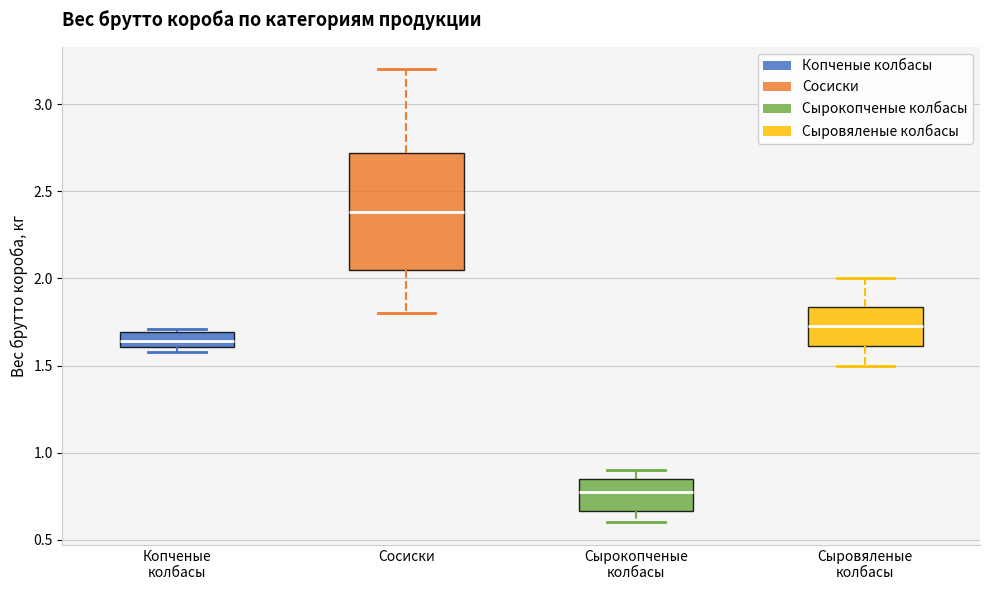

Where does the lower whisker of the box for Сырокопченые колбасы end on the y-axis? The values are not printed on the chart, so give them approximately, as read against the axis.

0.60